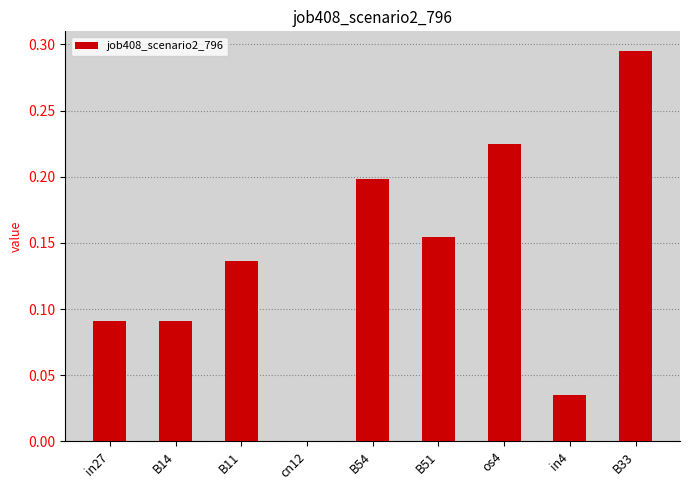

At which category does the chart reach its peak across all series?

B33